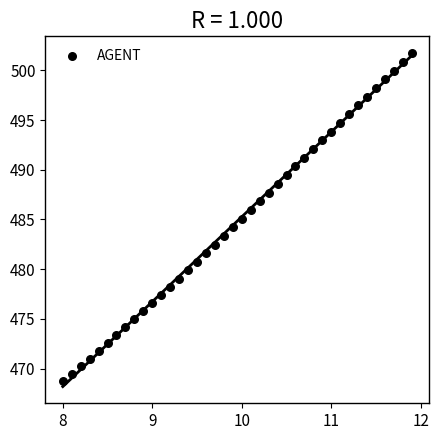

What is the range of X values (max minus min)?

3.9